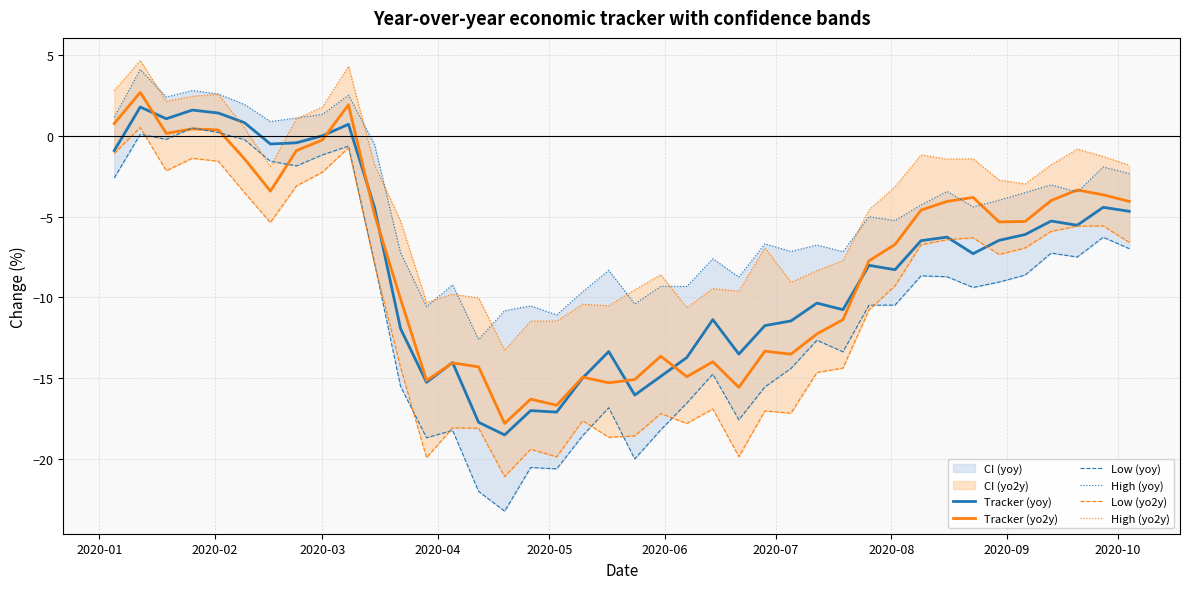

What is the value of the Tracker (yoy) point at the 16th from the left?

-18.5